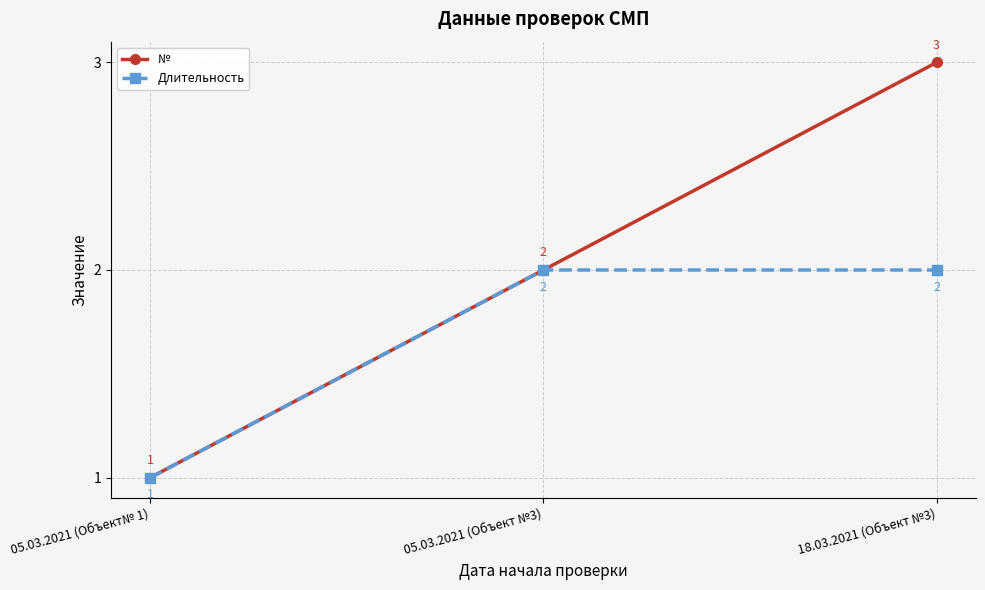

What is the difference between the second highest and minimum values in the Длительность series?

1